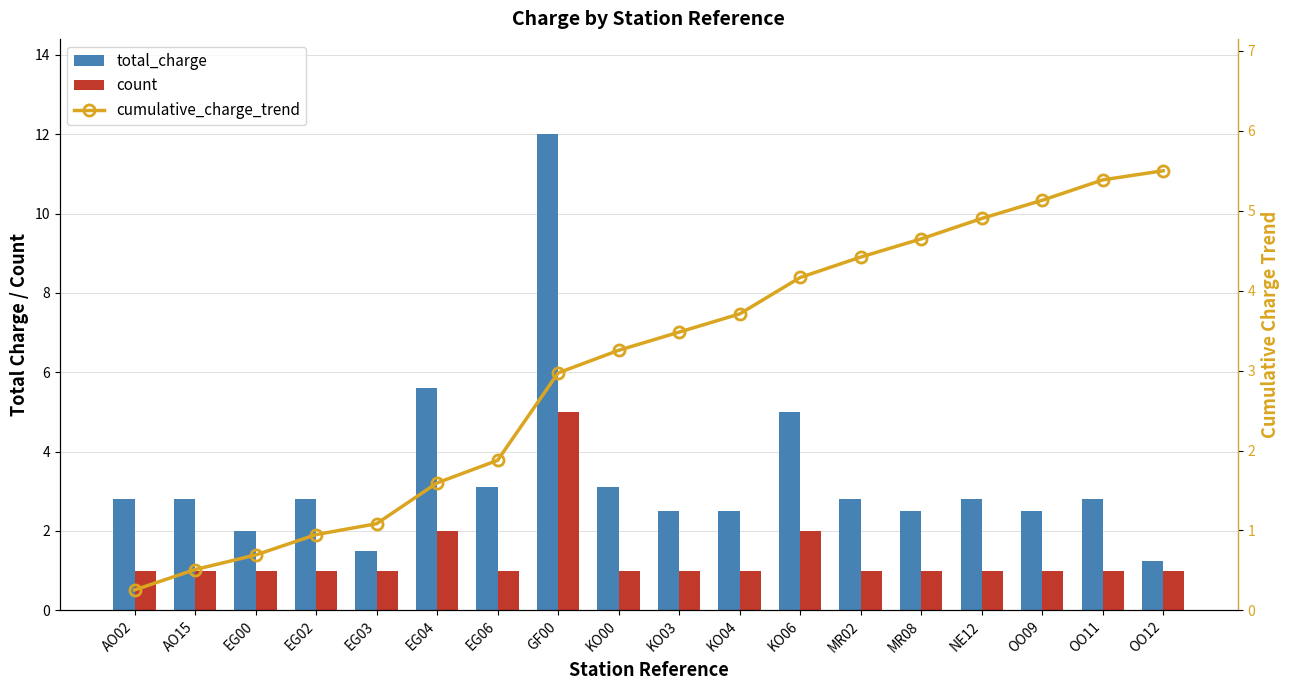

At NE12, list the series in order from smallest to largest.

count, total_charge, cumulative_charge_trend